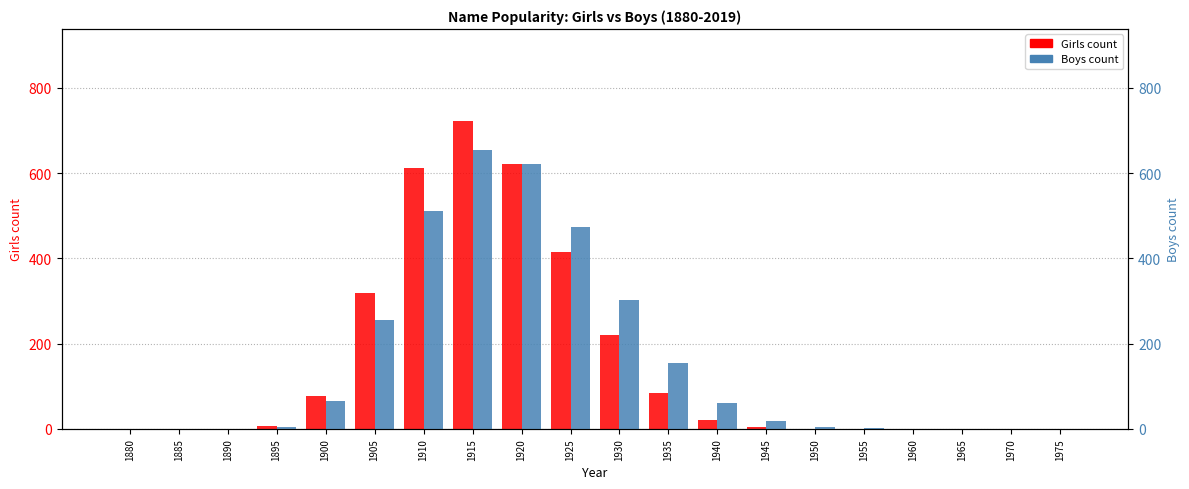

What are all the series names shown in the legend?

Girls count, Boys count